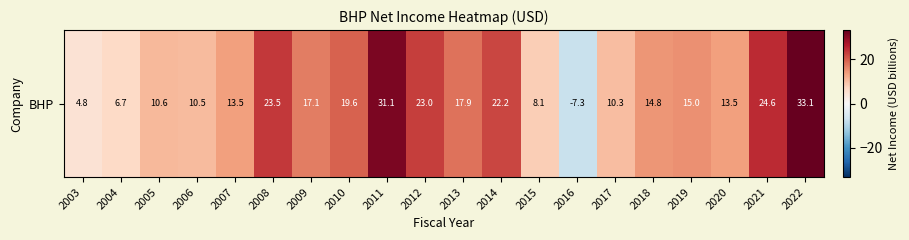

Reading left to right, list all the values displayed in this chart.

4.8	6.7	10.6	10.5	13.5	23.5	17.1	19.6	31.1	23.0	17.9	22.2	8.1	-7.3	10.3	14.8	15.0	13.5	24.6	33.1